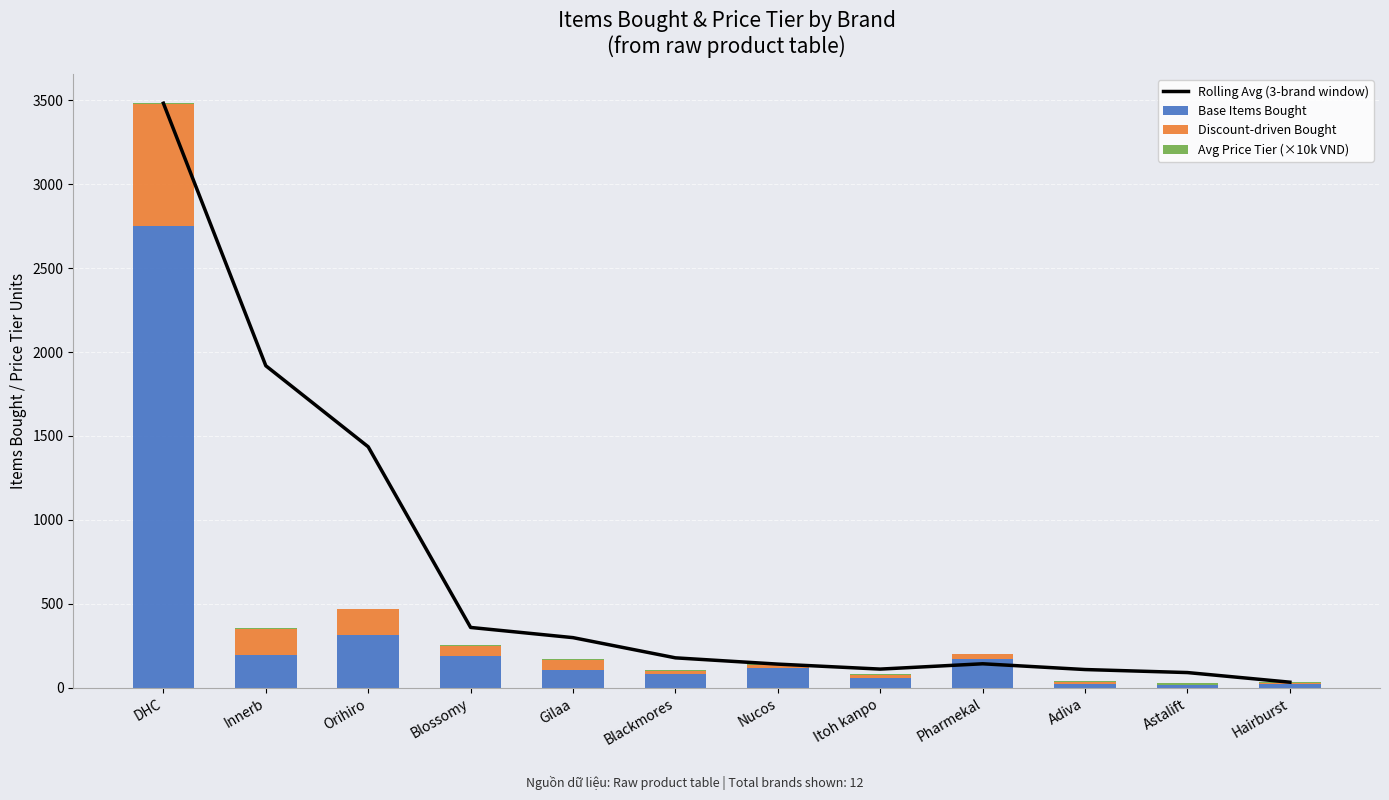

What are all the series names shown in the legend?

Rolling Avg (3-brand window), Base Items Bought, Discount-driven Bought, Avg Price Tier (×10k VND)